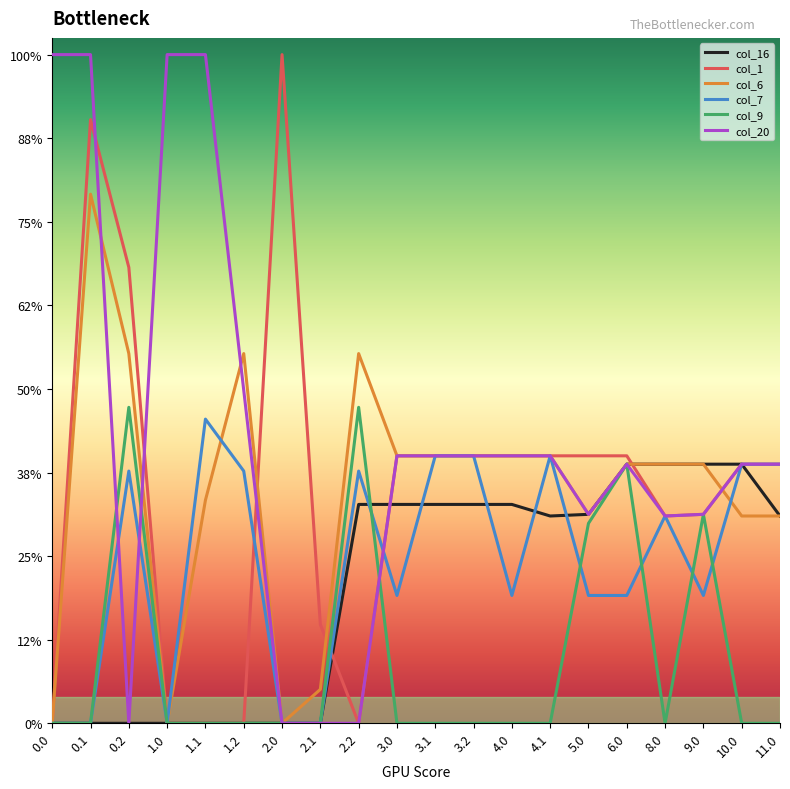

At 0.0, list the series in order from smallest to largest.

col_16, col_1, col_6, col_7, col_9, col_20